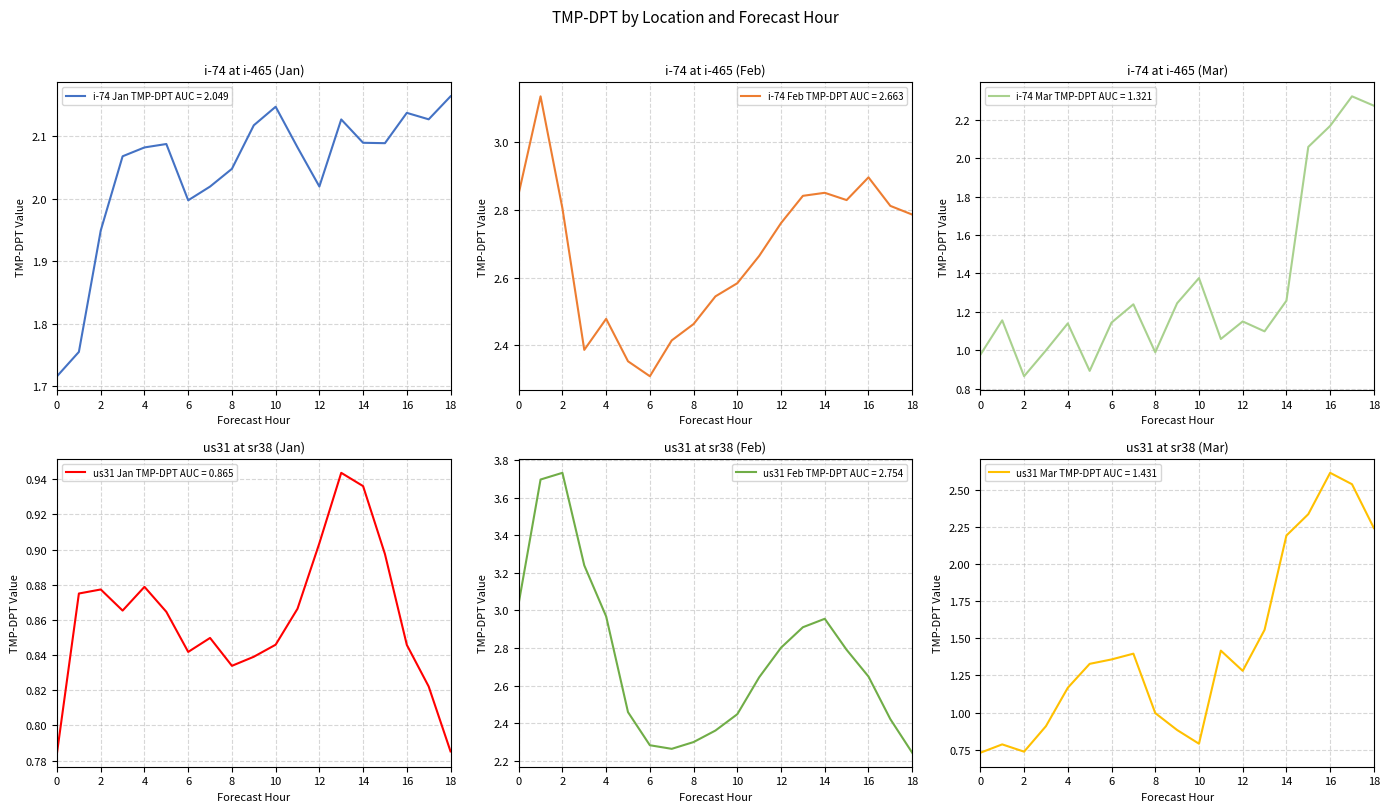

True or false: i-74 Jan TMP-DPT and us31 Feb TMP-DPT cross at least once.

False